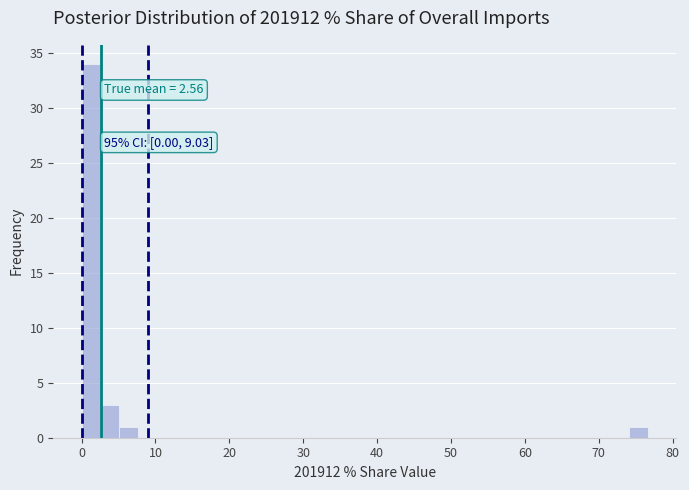

Read against the x-axis, roughly where is the centre of the tallest bar?

1